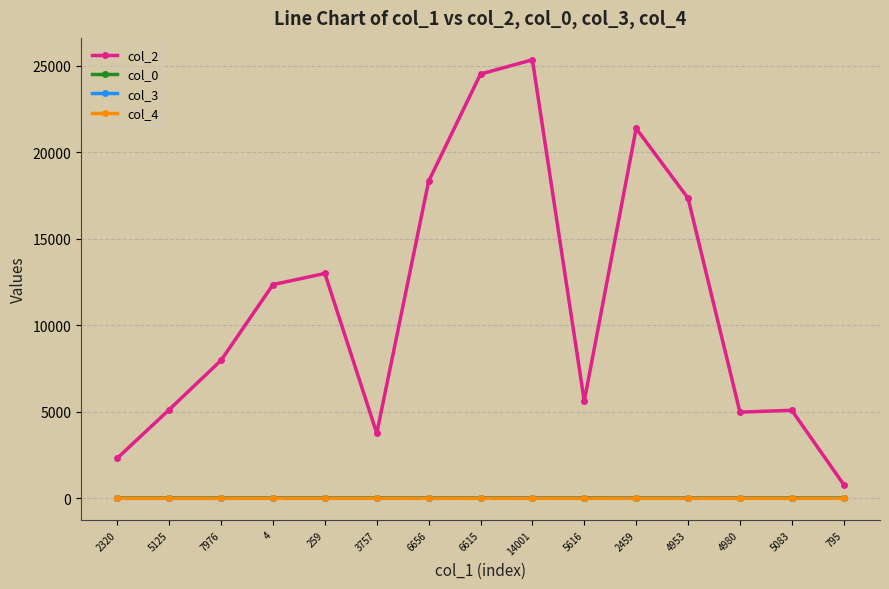

True or false: col_4 and col_2 cross at least once.

False